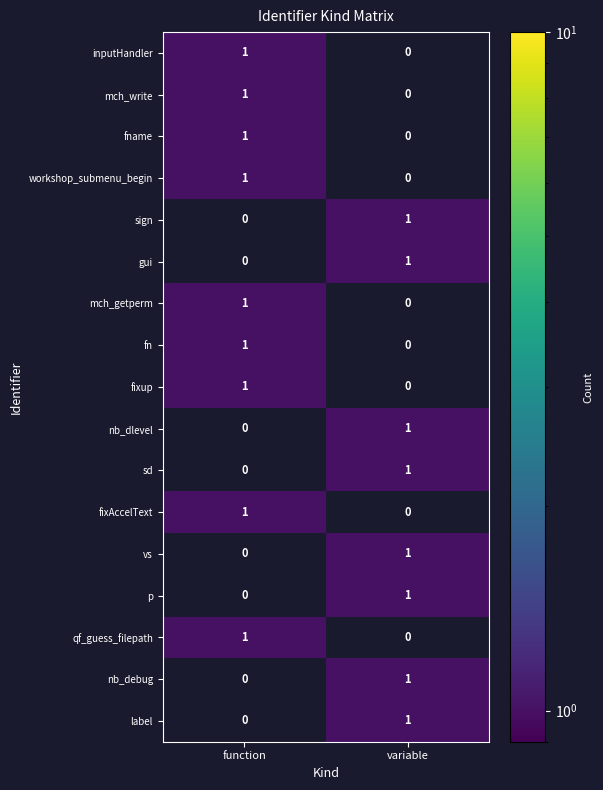

At which label does fn reach its minimum?

variable